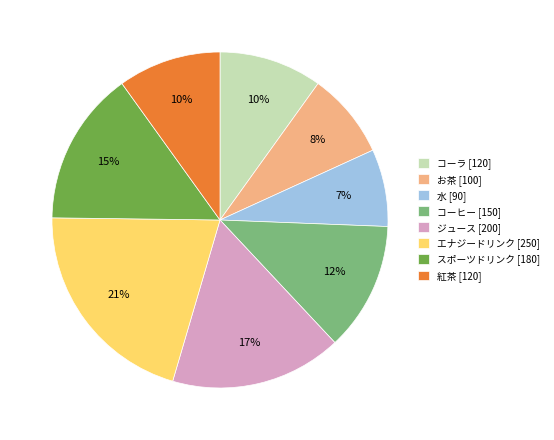

True or false: エナジードリンク accounts for 32% of the total.

False